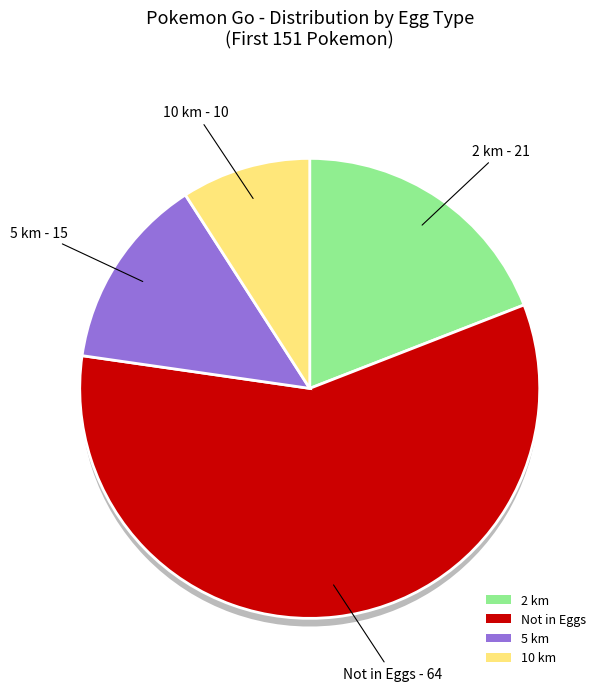

Is it true that 10 km is 9% of the pie?

True